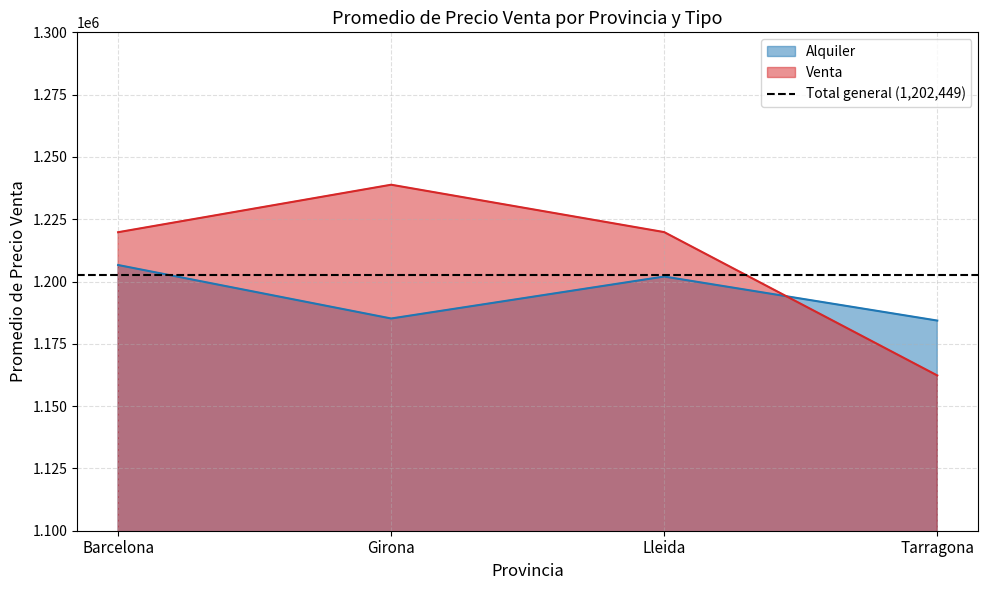

At which category is the sum across all series the highest?

Barcelona